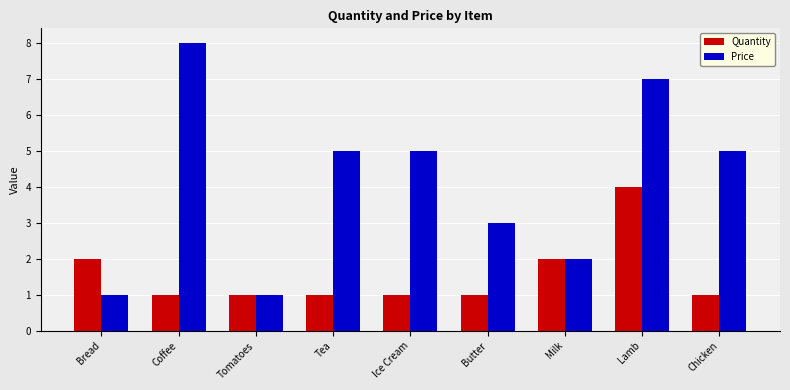

Count the number of categories in the chart.

9